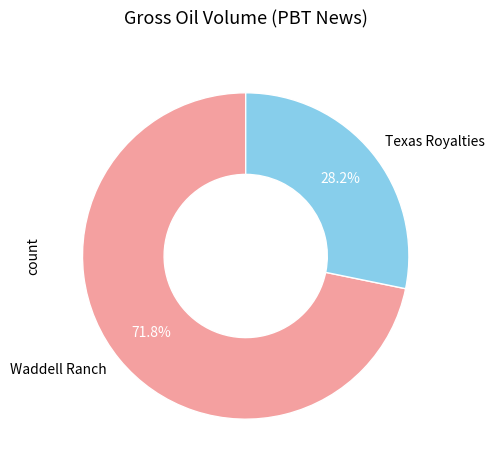

What is the total percentage of Texas Royalties and Waddell Ranch?

100.0%